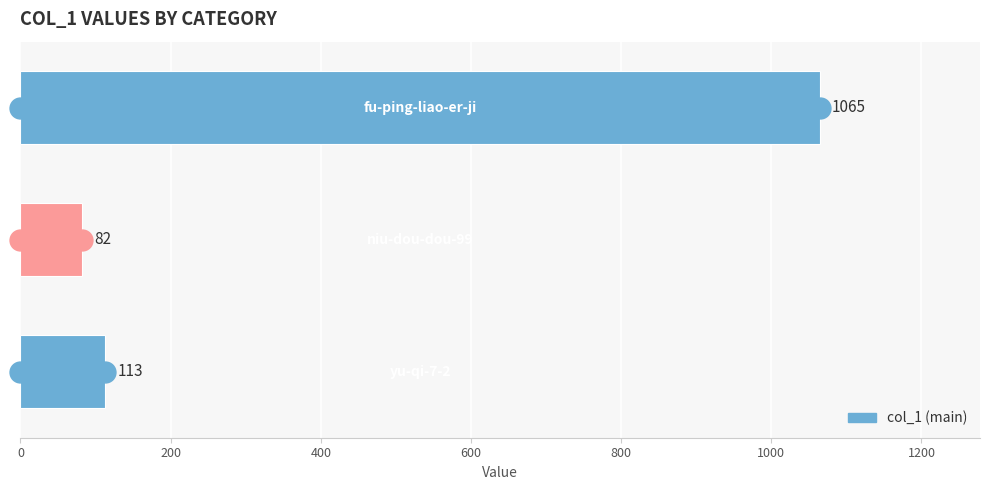

What is the average value?

420